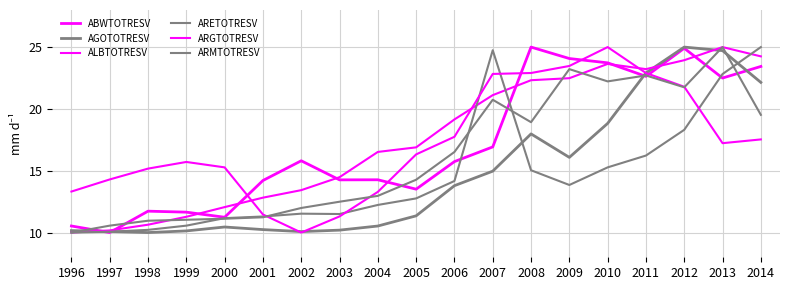

What is the value of the ARETOTRESV point at the 19th from the left?

25.0